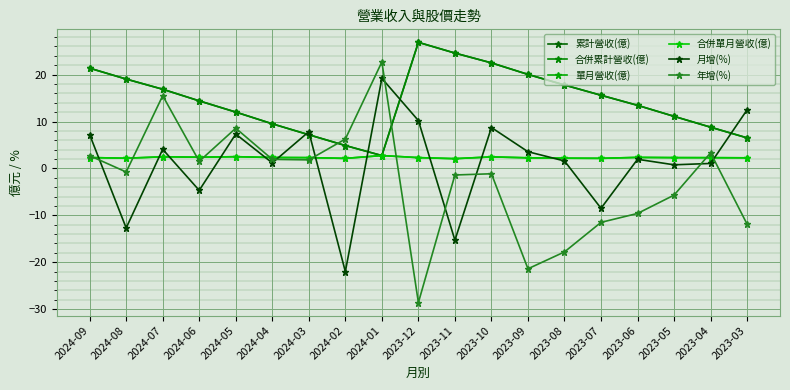

What is the difference between the 月增(%) values at 2024-01 and 2024-04?

18.0